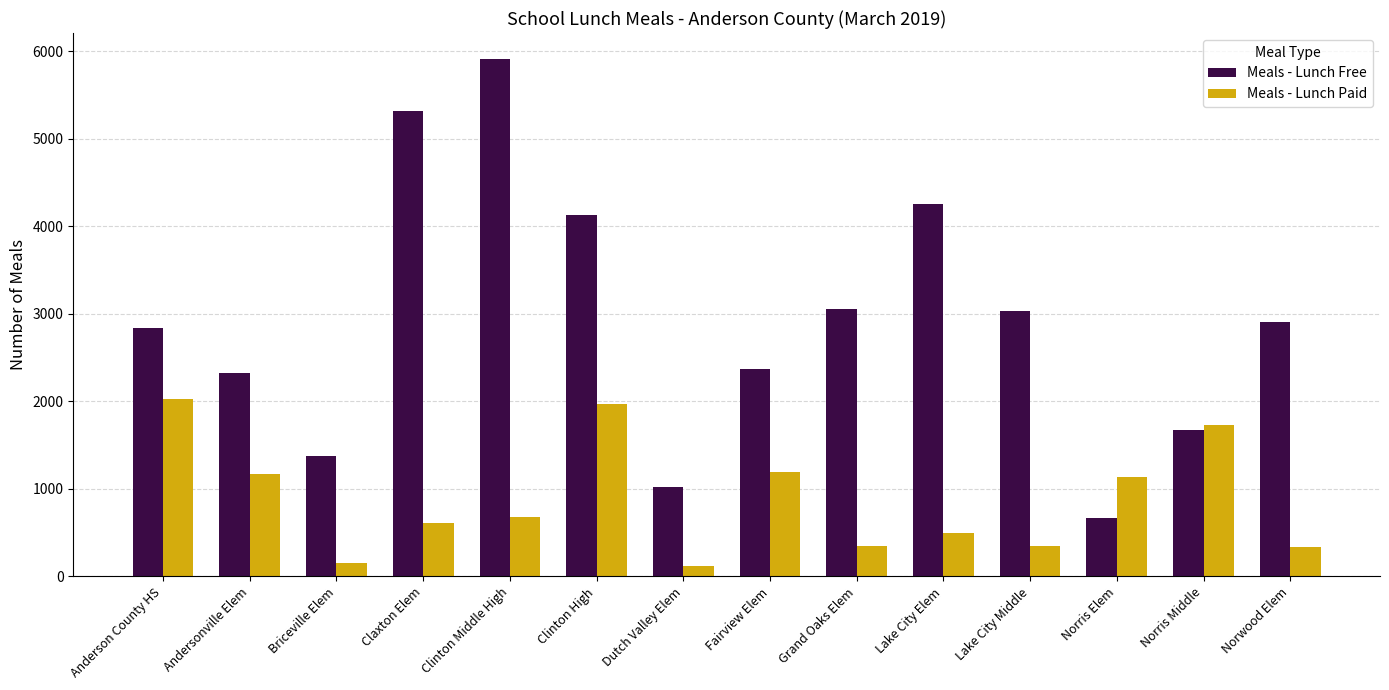

The Meals - Lunch Free series shows 4126 at Clinton High. True or false?

True